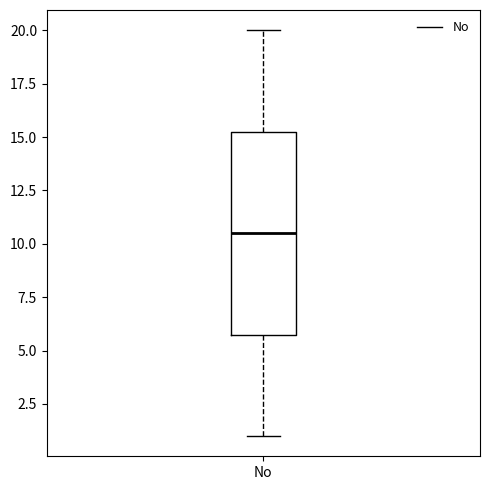

Where is the upper edge of the box for No on the y-axis? The values are not printed on the chart, so give them approximately, as read against the axis.

15.5